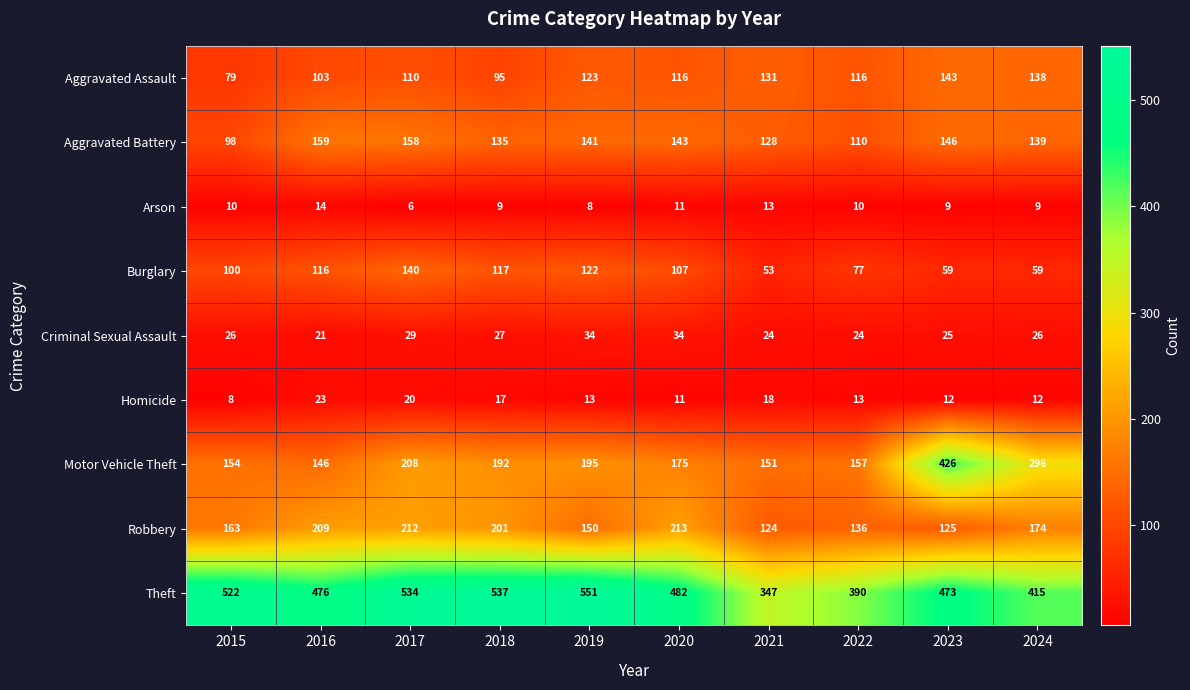

What is the difference between the Arson values at 2020 and 2017?

5